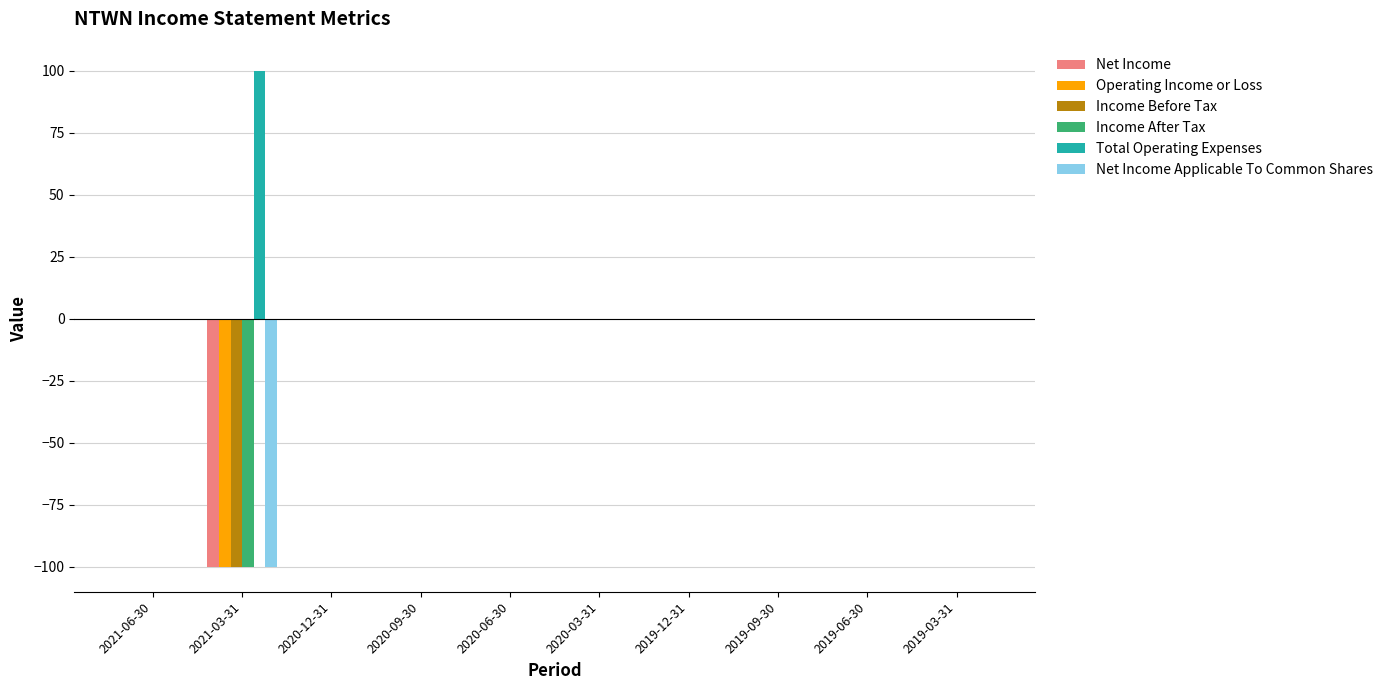

The Income After Tax series shows 40 at 2020-03-31. True or false?

False